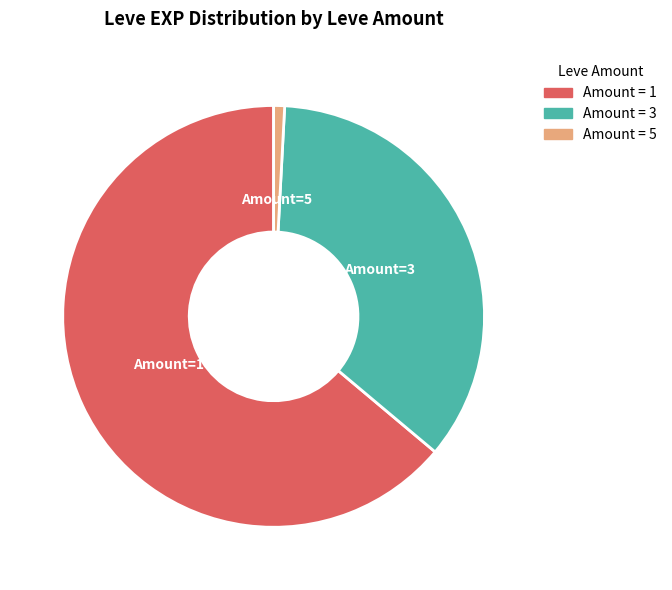

Is there a majority slice in this chart?

Yes